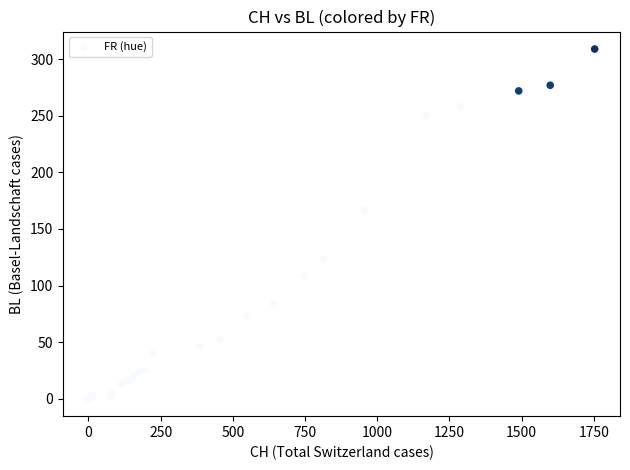

What Y value in the scatter plot is closest to 154?

167